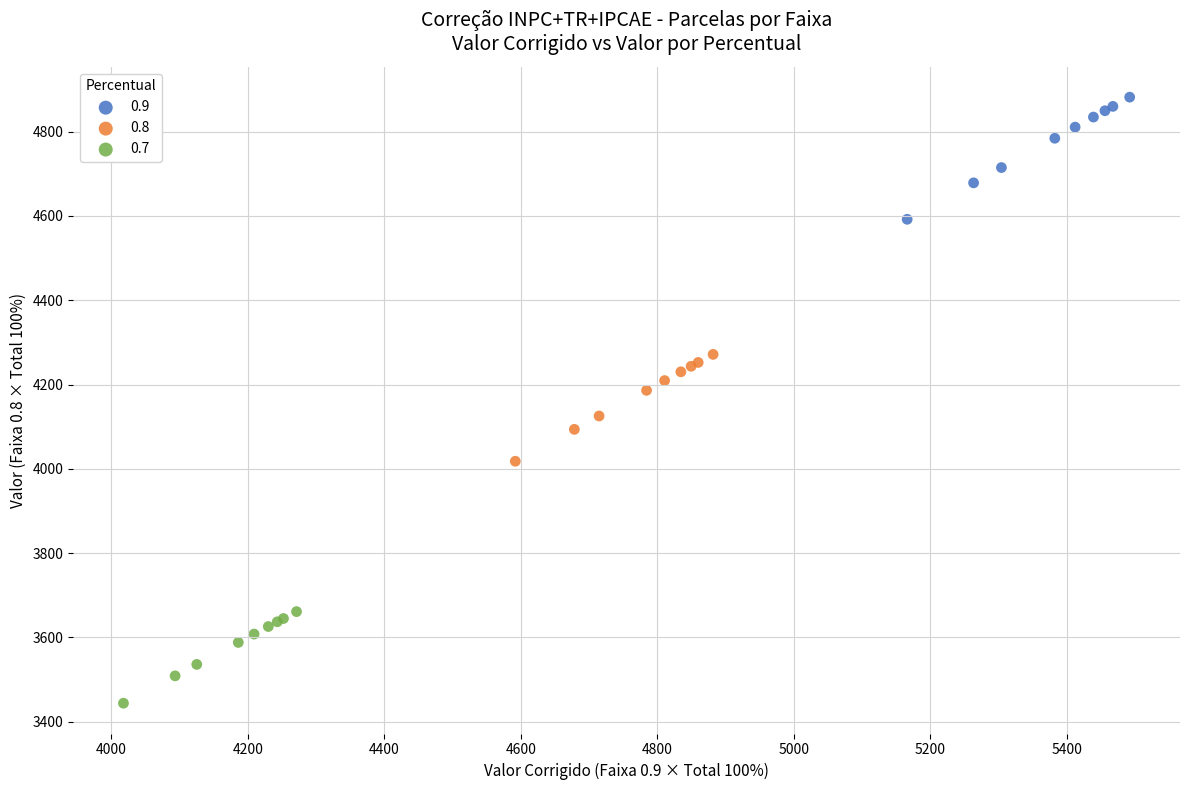

Which series reaches the maximum Y coordinate?

0.9